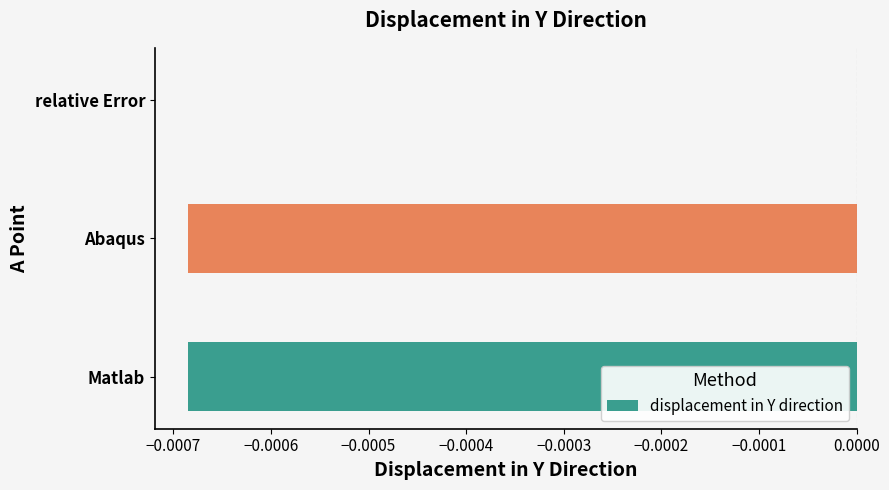

Between Matlab and relative Error, which is larger?

relative Error